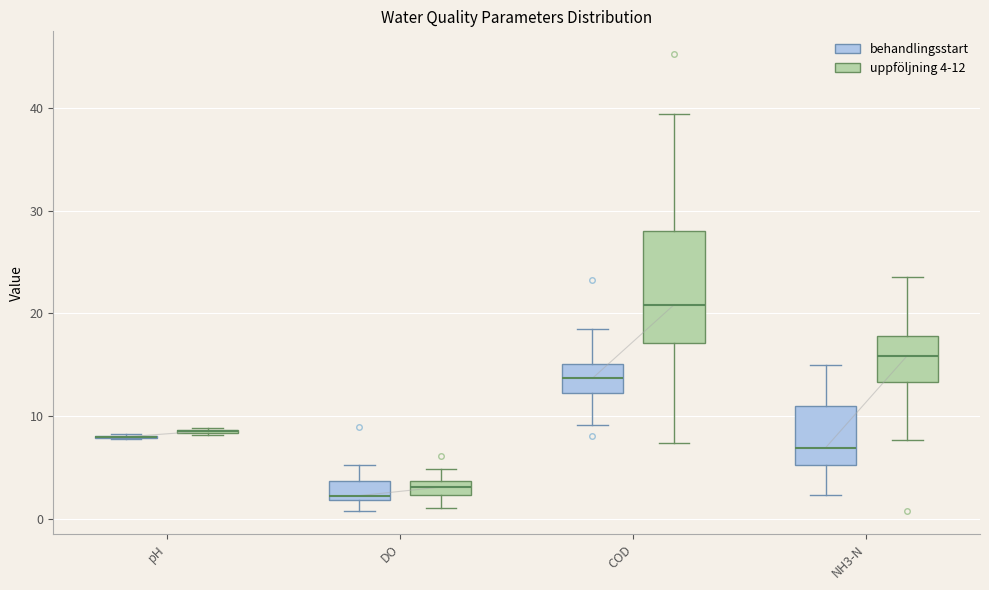

Which box is the tallest, from its lower edge to its upper edge?

COD (uppföljning 4-12)